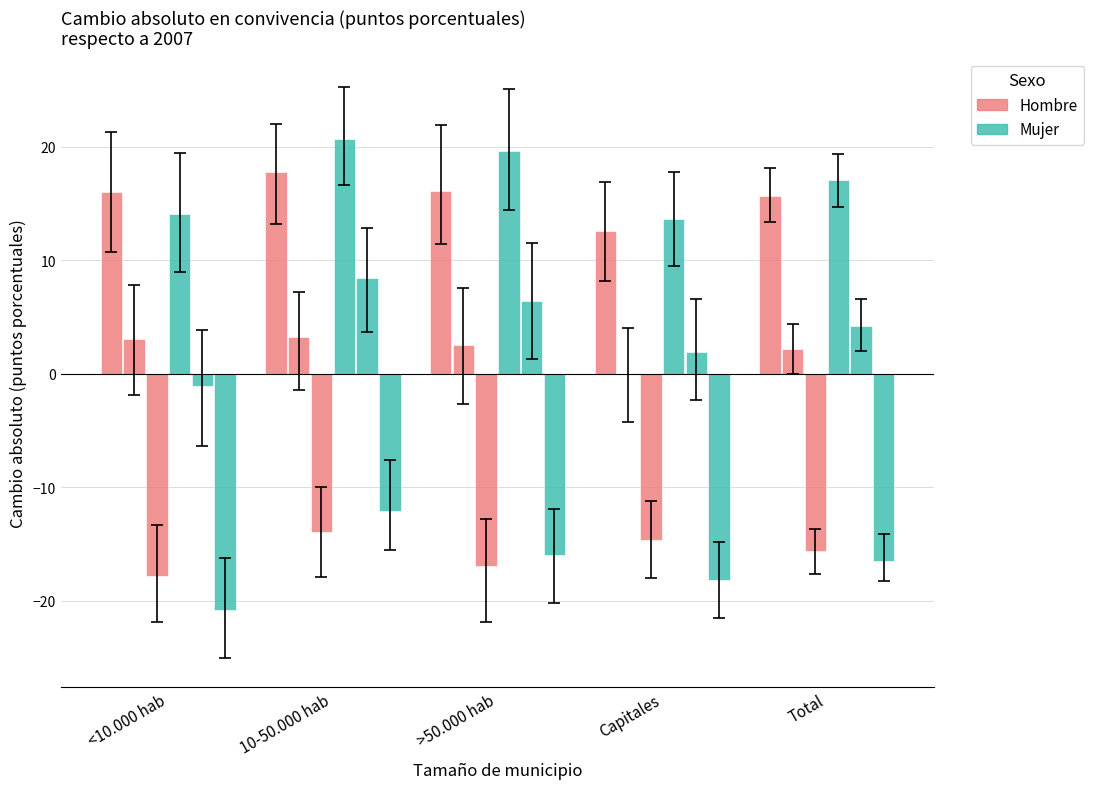

Count the number of data series in this chart.

6